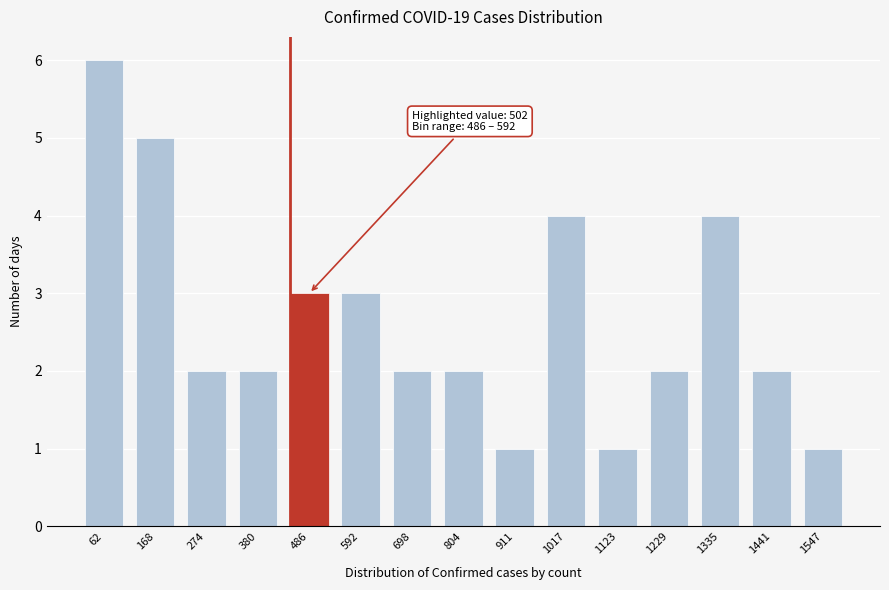

Reading left to right, what are all the values shown in this chart?

6	5	2	2	3	3	2	2	1	4	1	2	4	2	1